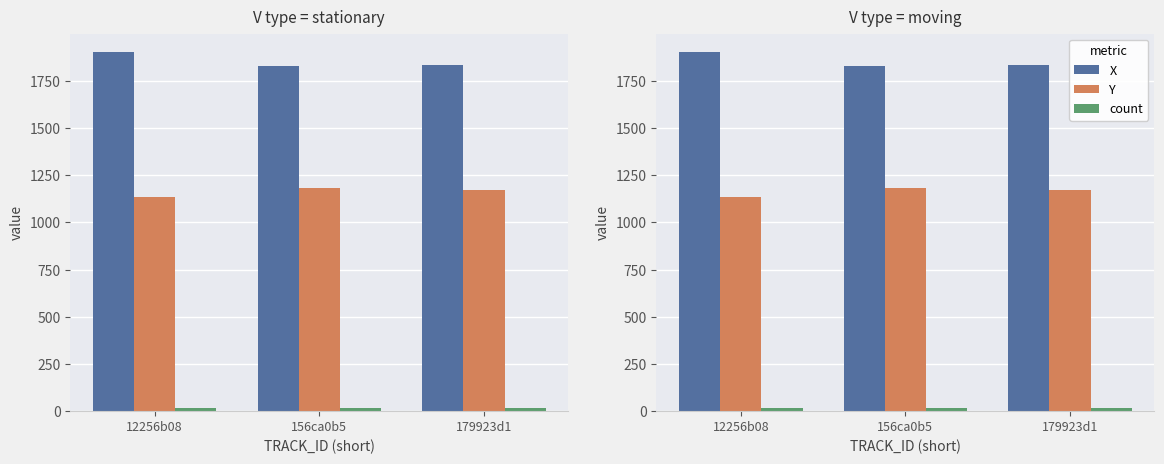

What are all the series names shown in the legend?

X, Y, count